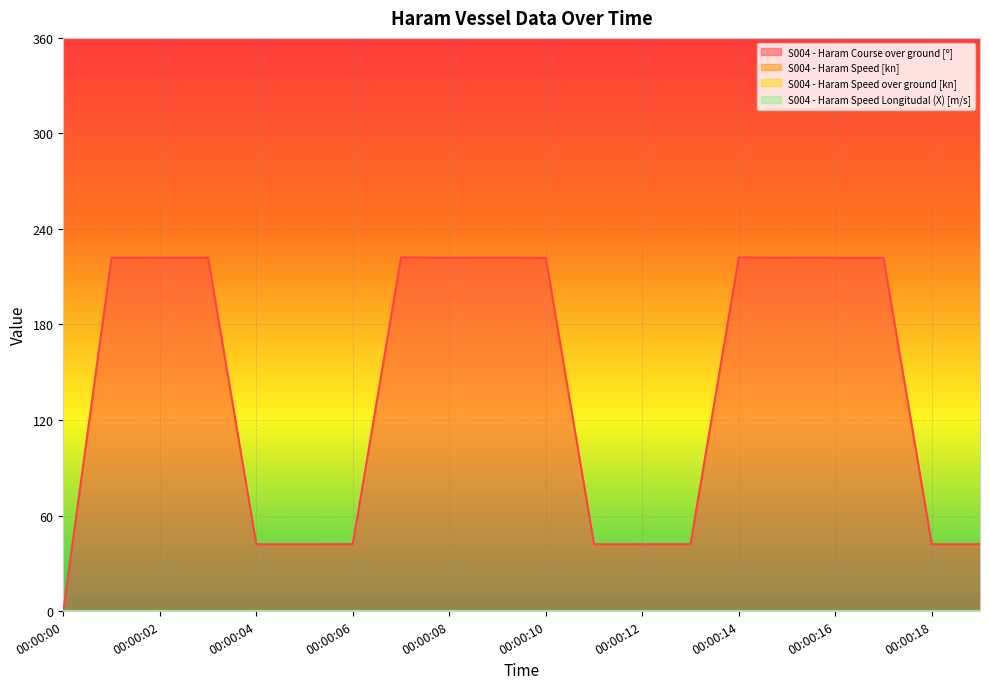

Which has a higher value, 00:00:15 or 00:00:02?

00:00:15